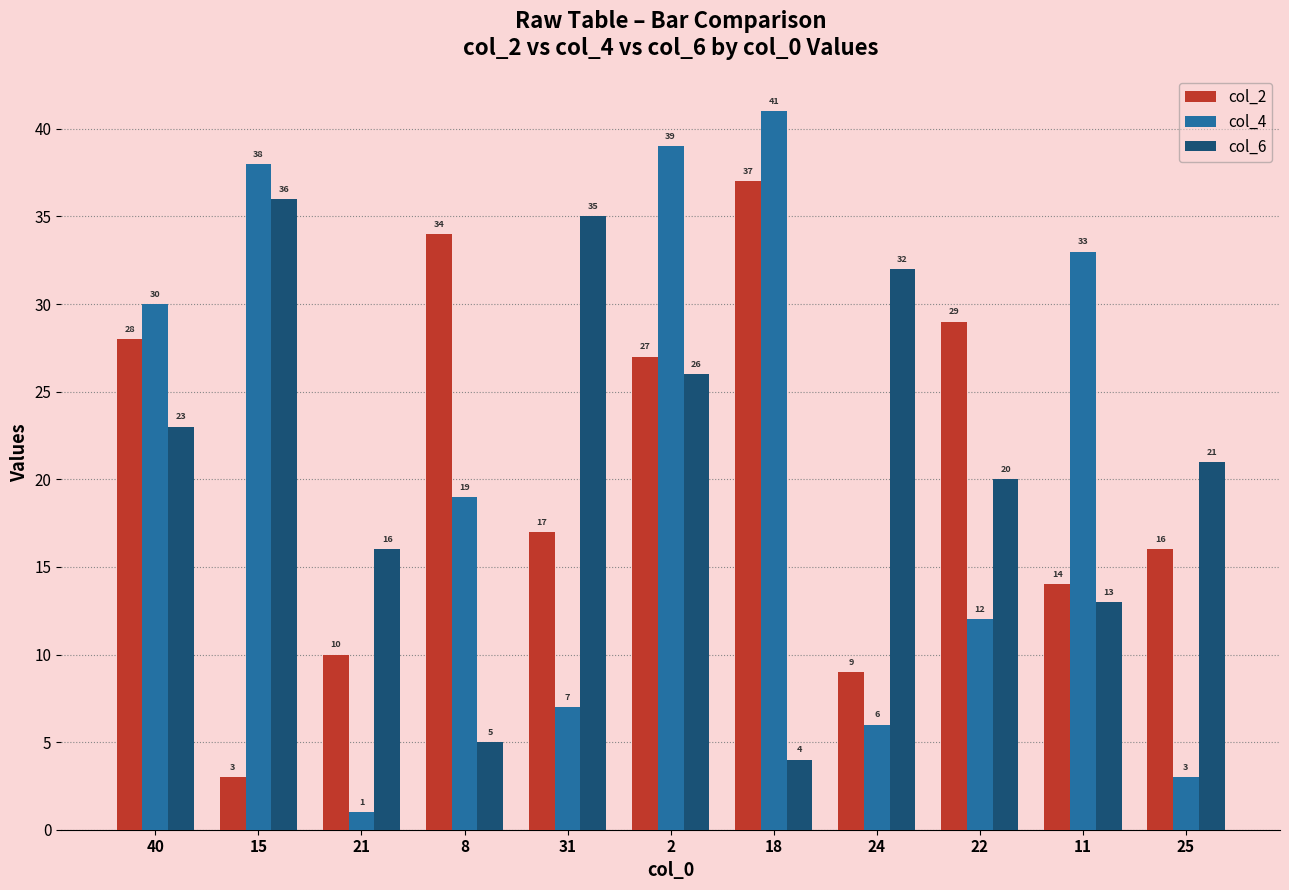

At which label does col_2 first exceed 17?

40